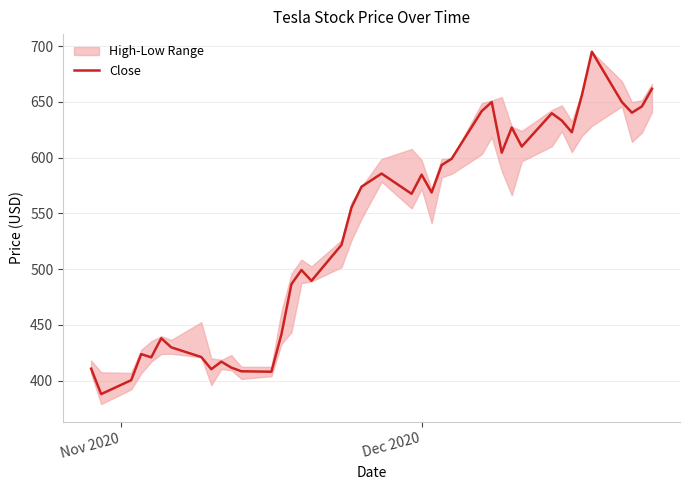

What is the minimum value for Close?

388.0